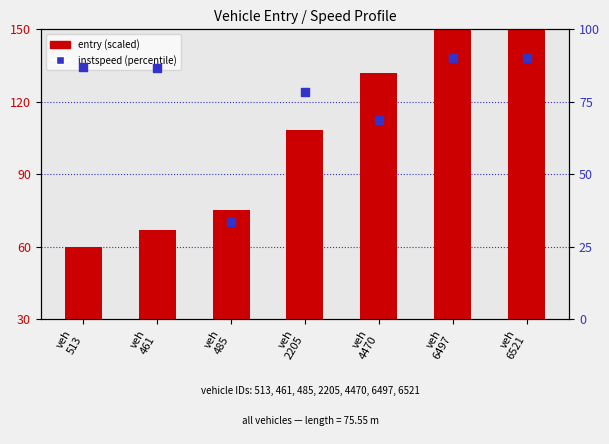

Which series has the widest spread of Y values?

entry (scaled)